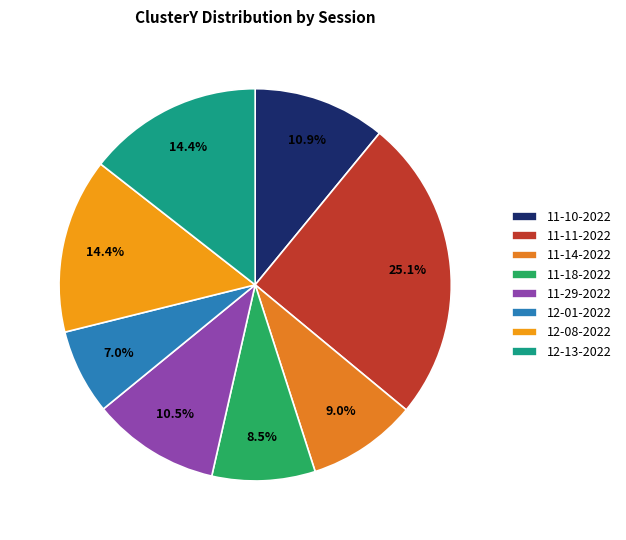

To the nearest percent, what is the difference between the largest and smallest slice percentages?

18%